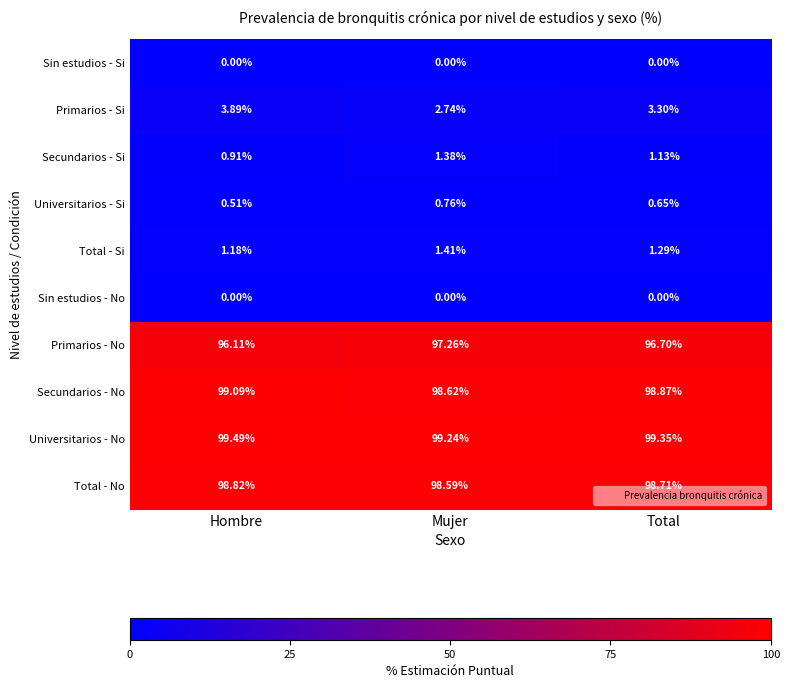

At which label does Total - Si reach its minimum?

Hombre